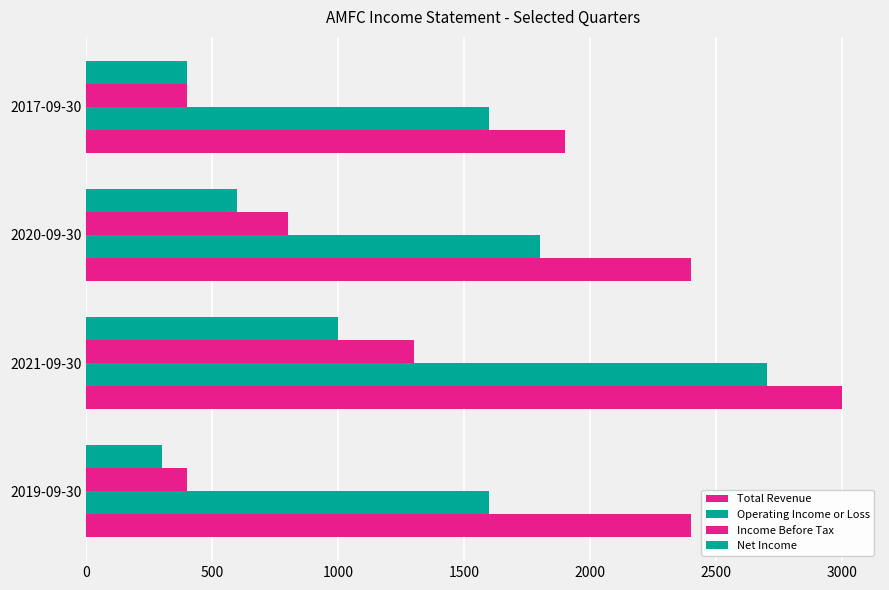

List the series in order of their peak value, highest first.

Total Revenue, Operating Income or Loss, Income Before Tax, Net Income